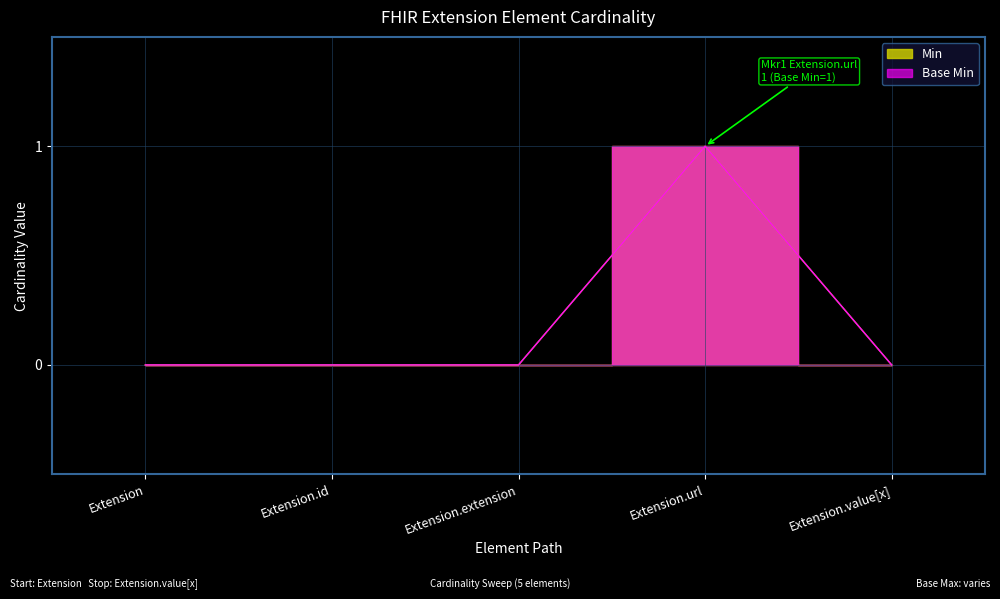

What are all the series names shown in the legend?

Min, Base Min